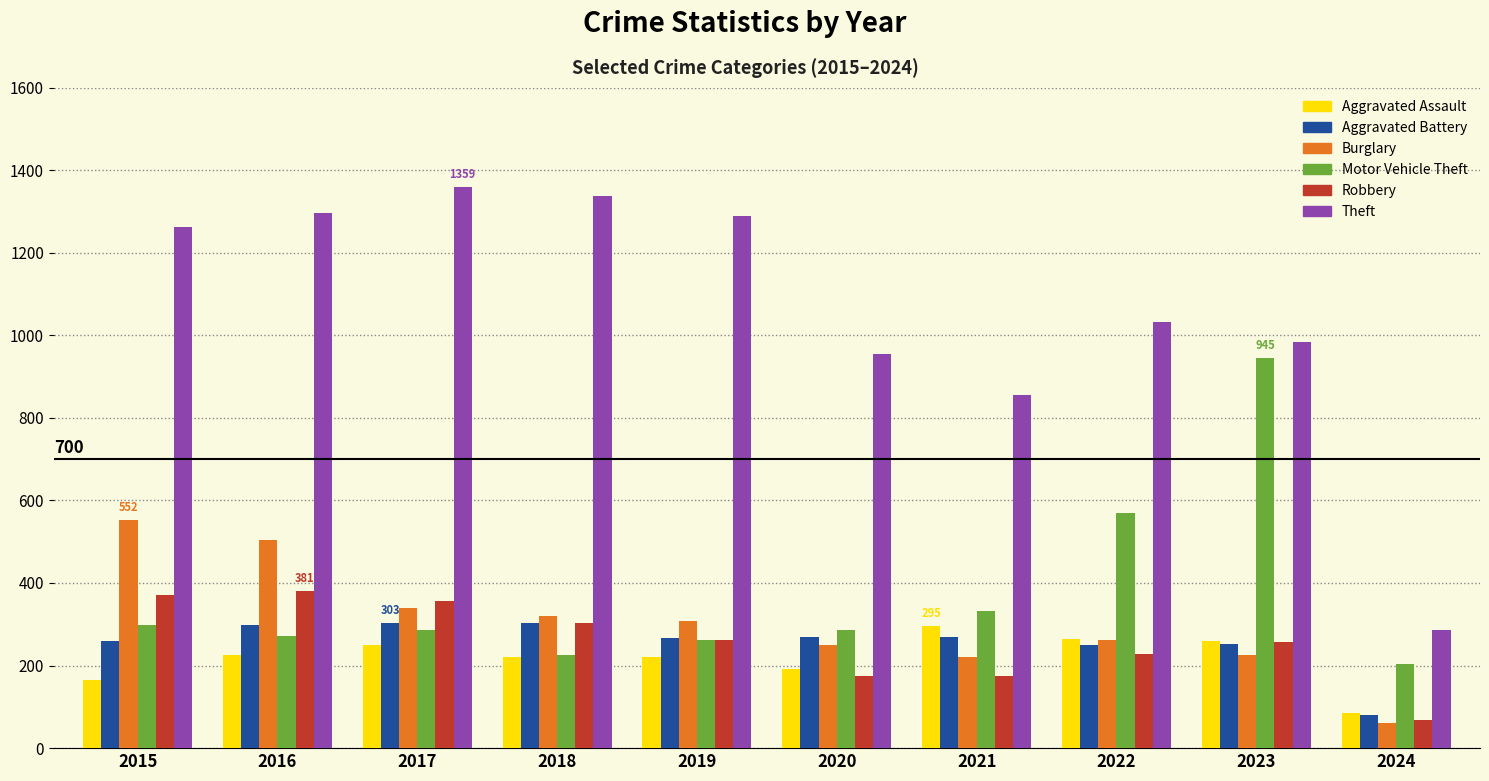

What are all the series names shown in the legend?

Aggravated Assault, Aggravated Battery, Burglary, Motor Vehicle Theft, Robbery, Theft